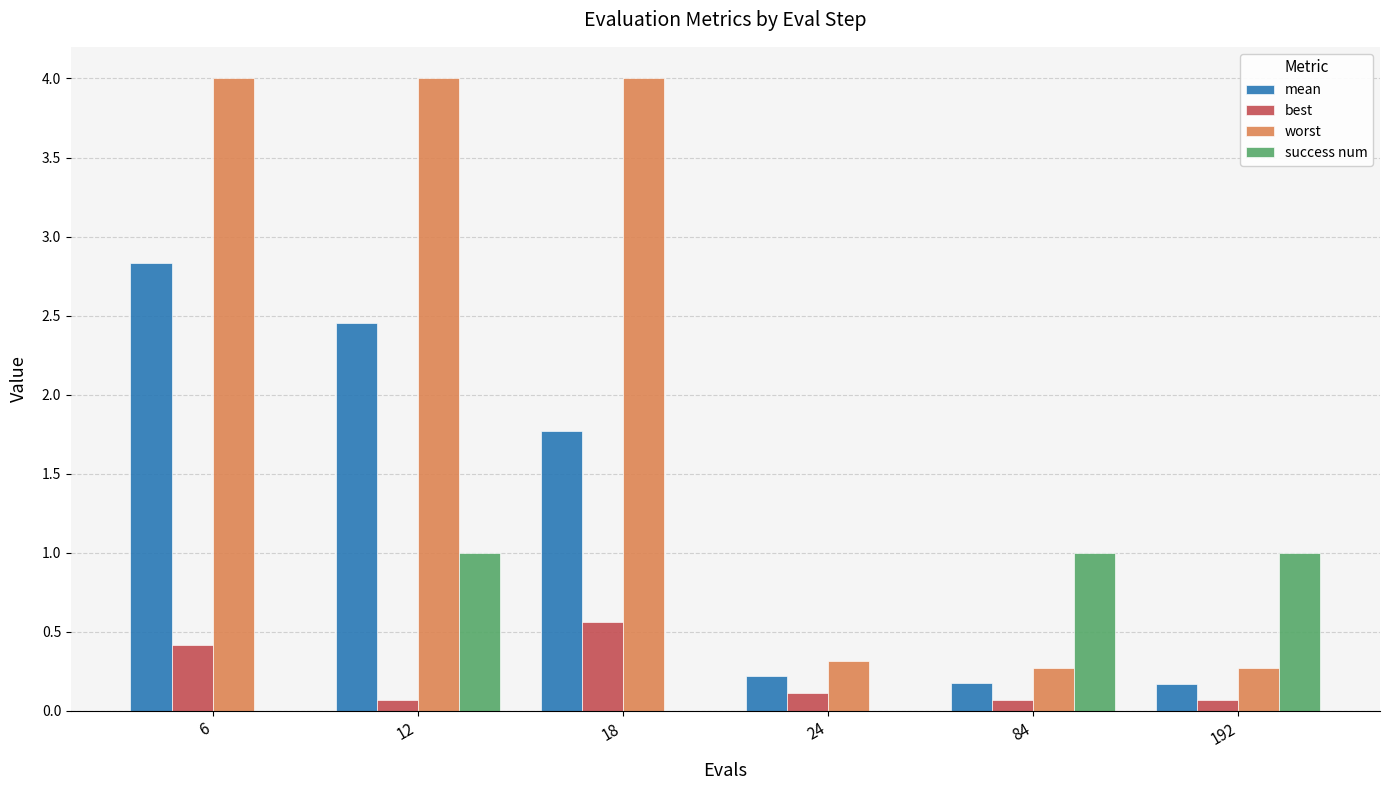

How many groups of bars are there?

6